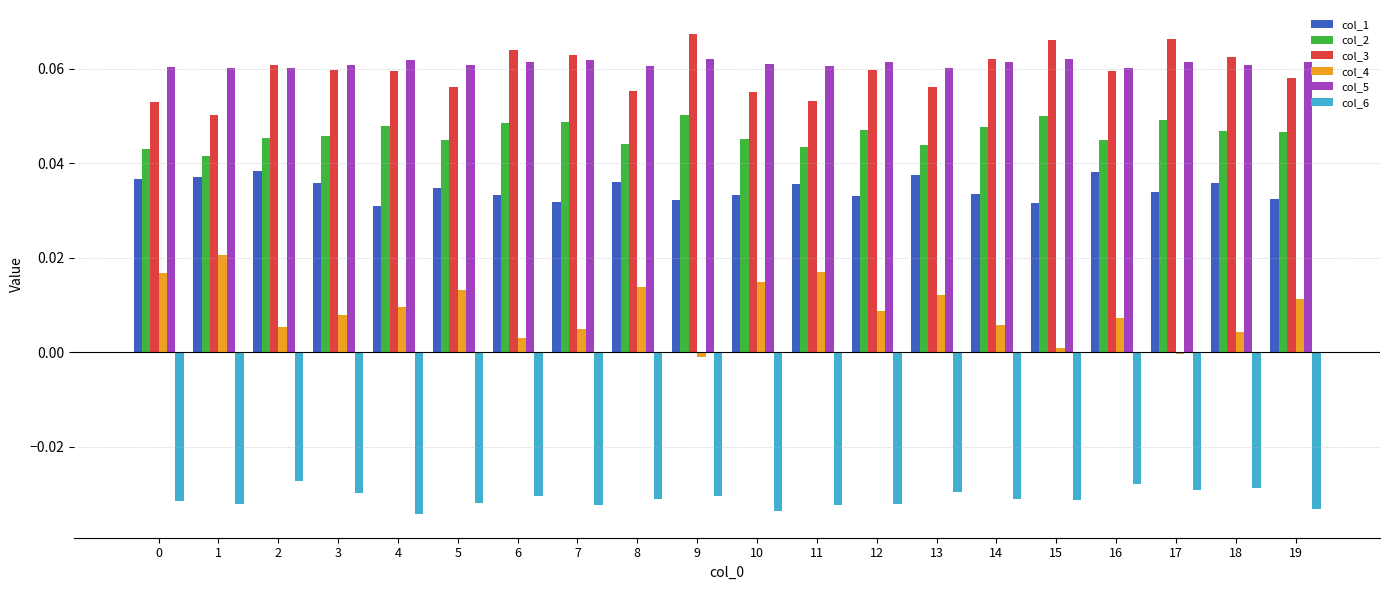

The col_2 series shows 0.0 at 0. True or false?

True